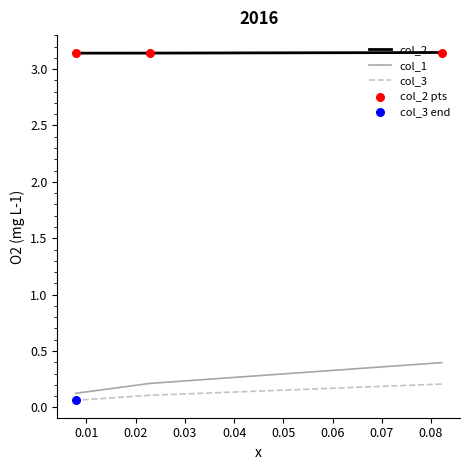

Which series reaches the minimum Y coordinate?

col_3